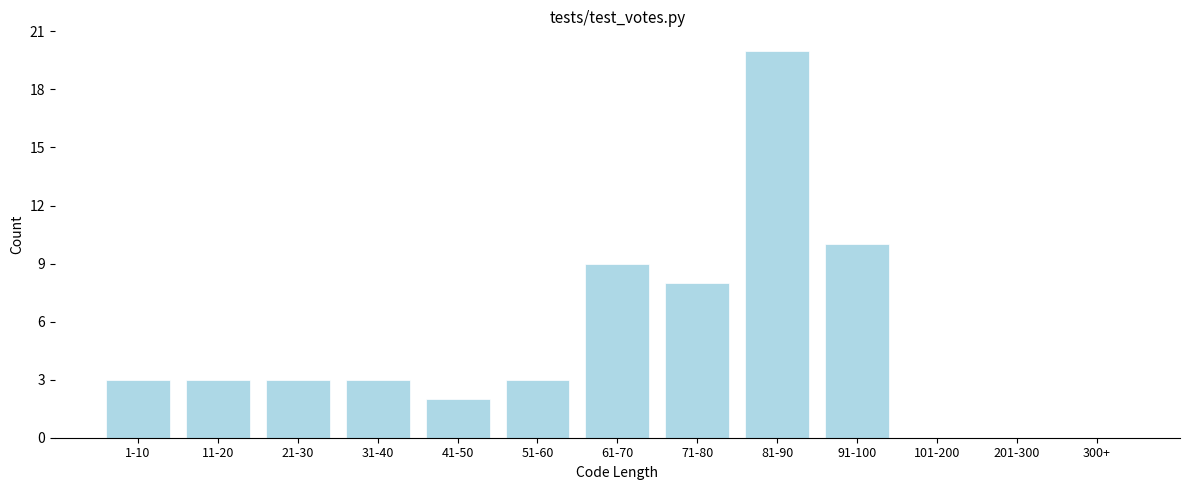

Reading left to right, list all the values displayed in this chart.

1-10=3	11-20=3	21-30=3	31-40=3	41-50=2	51-60=3	61-70=9	71-80=8	81-90=20	91-100=10	101-200=0	201-300=0	300+=0